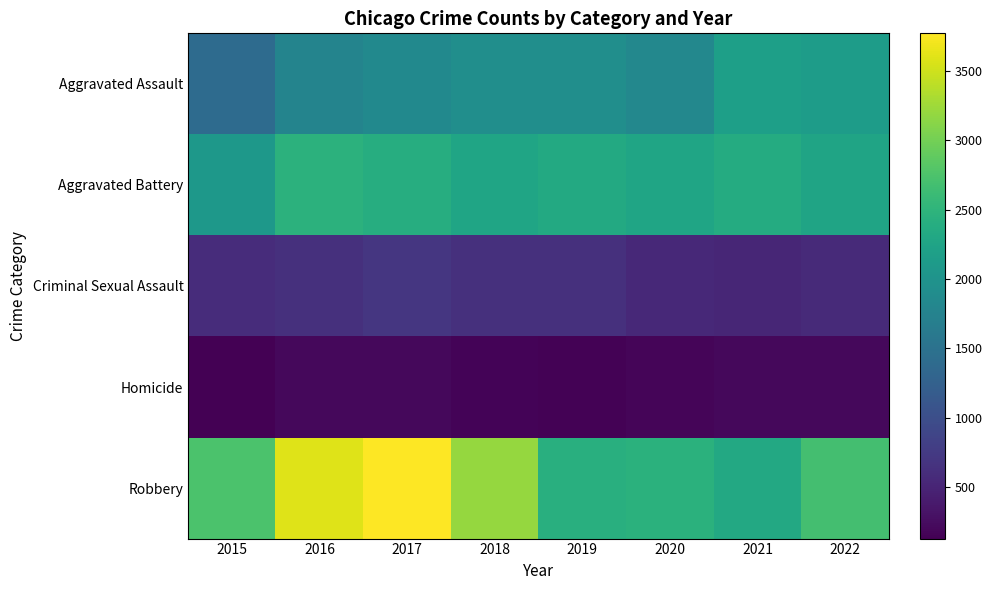

Reading left to right, transcribe all the data shown in this chart.

Aggravated Assault: 2015=1406	2016=1769	2017=1854	2018=1932	2019=1929	2020=1825	2021=2192	2022=2136
Aggravated Battery: 2015=2076	2016=2468	2017=2395	2018=2274	2019=2340	2020=2266	2021=2368	2022=2260
Criminal Sexual Assault: 2015=587	2016=629	2017=704	2018=640	2019=638	2020=543	2021=528	2022=563
Homicide: 2015=130	2016=210	2017=204	2018=172	2019=154	2020=182	2021=206	2022=202
Robbery: 2015=2745	2016=3589	2017=3771	2018=3201	2019=2422	2020=2451	2021=2325	2022=2689